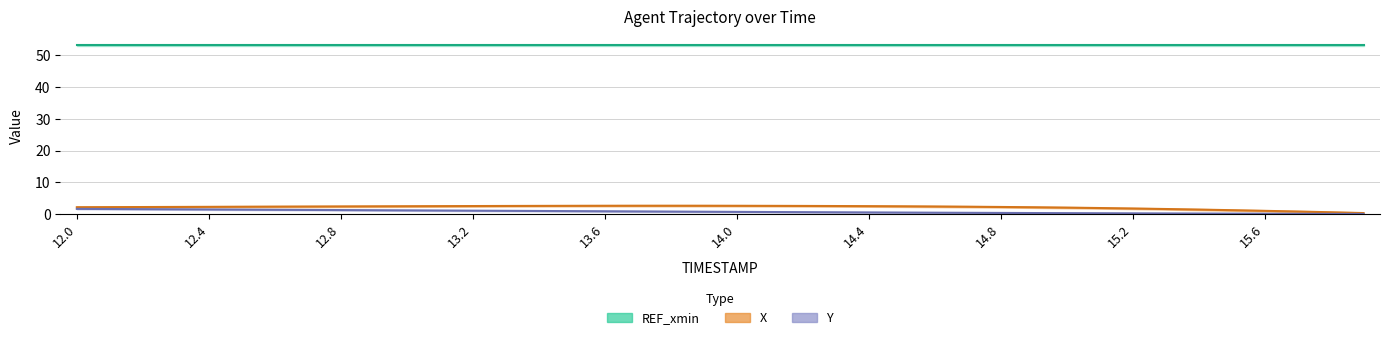

What is the sum of the X values at 14.6 and 14.9?

4.5